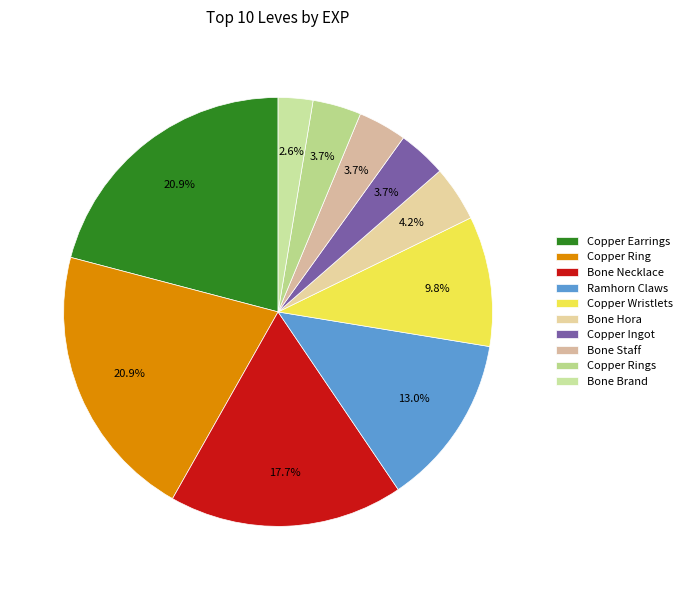

How many slices are in this pie chart?

10